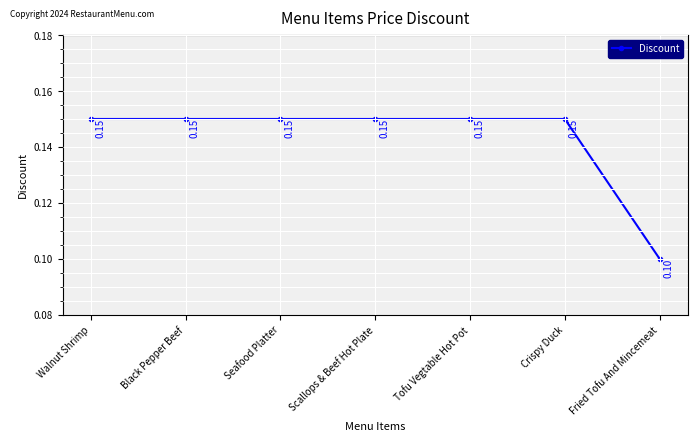

True or false: the data has more than 2 interior local peaks.

False